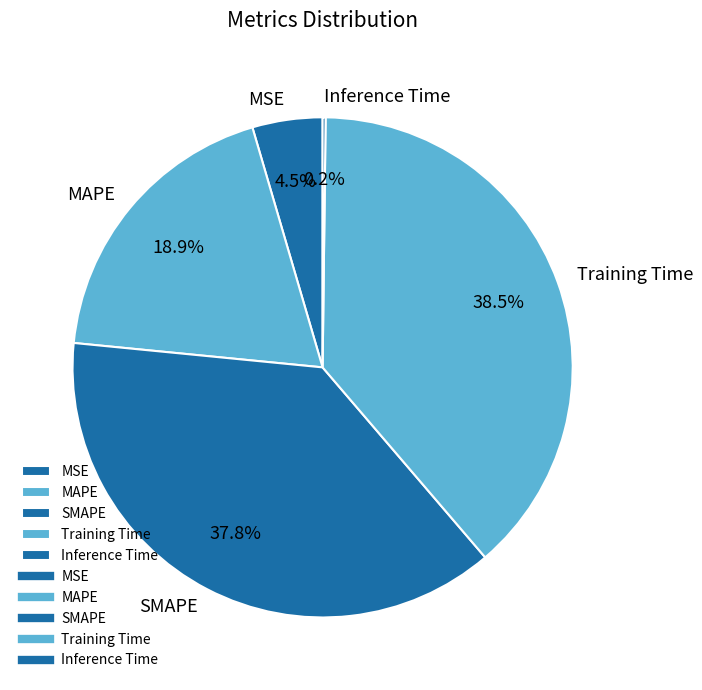

Does SMAPE account for over 50% of the chart?

No